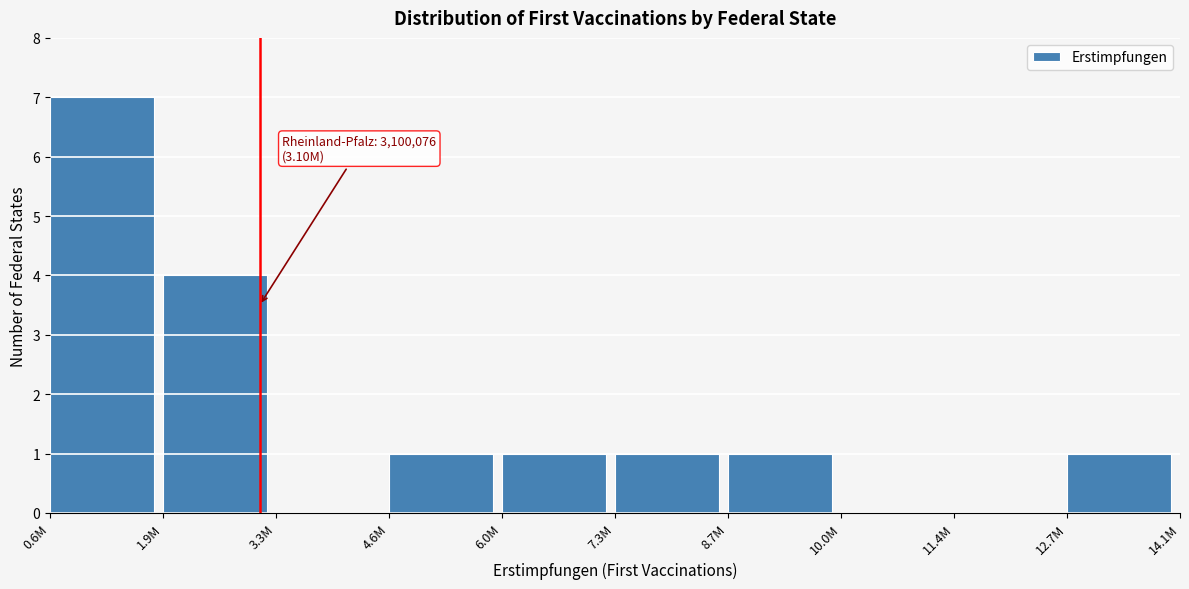

Reading right to left, list all the values displayed in this chart.

12.7M=1	11.4M=0	10.0M=0	8.7M=1	7.3M=1	6.0M=1	4.6M=1	3.3M=0	1.9M=4	0.6M=7